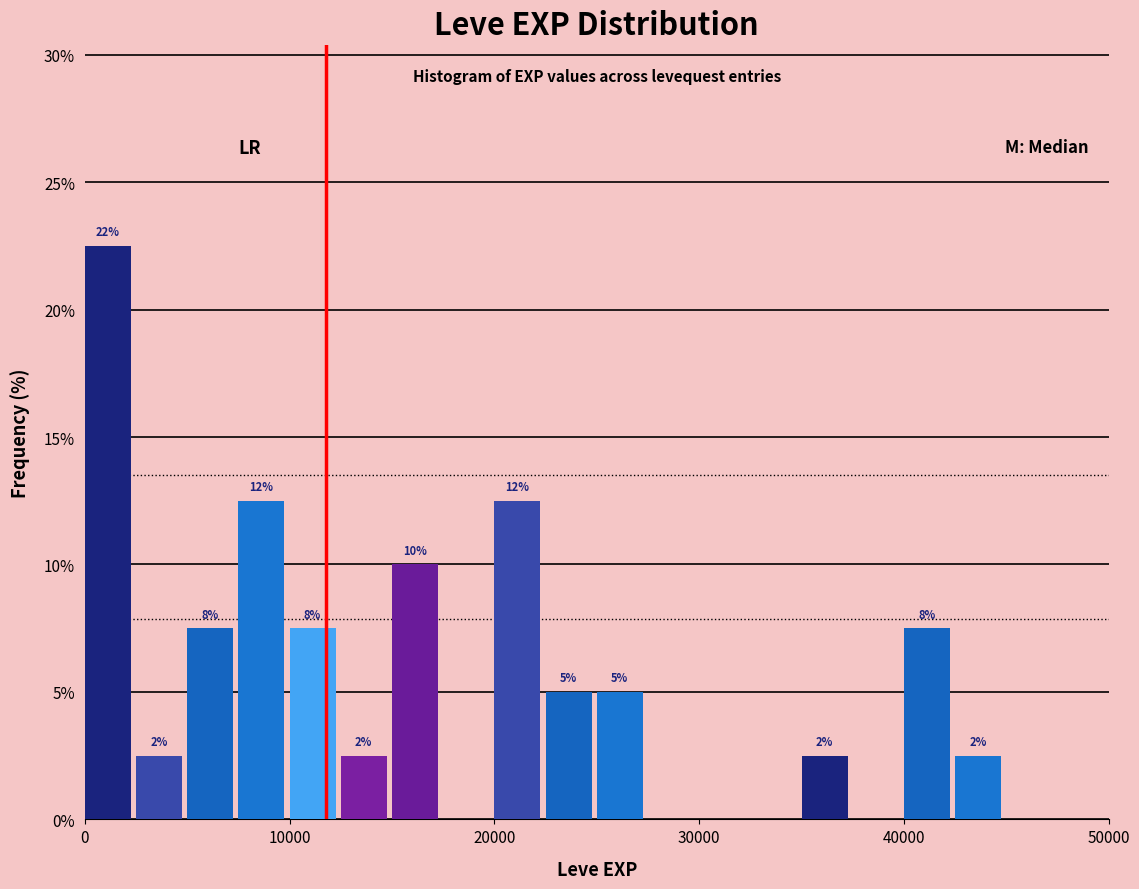

Read against the x-axis, roughly where is the centre of the tallest bar?

1000